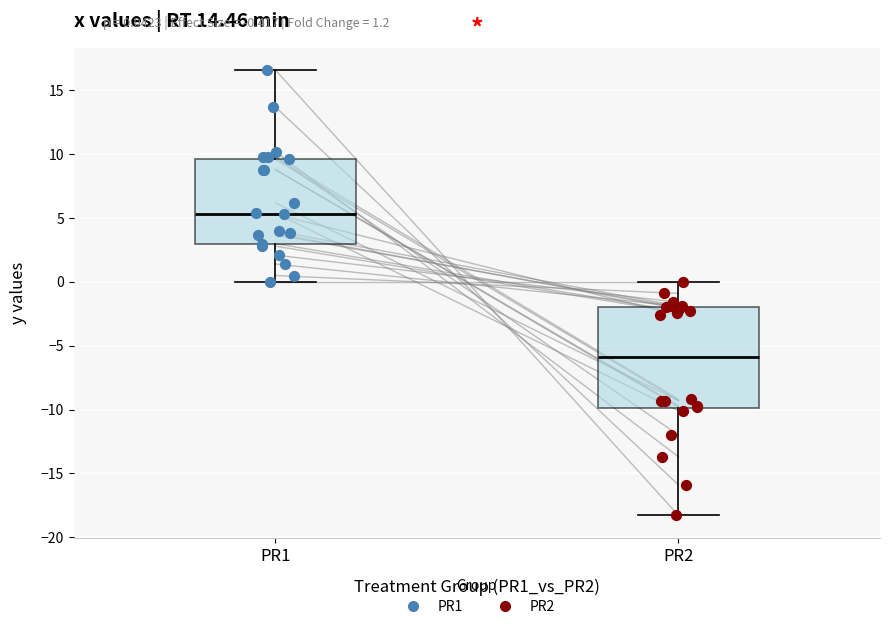

Which box has the highest median line?

PR1